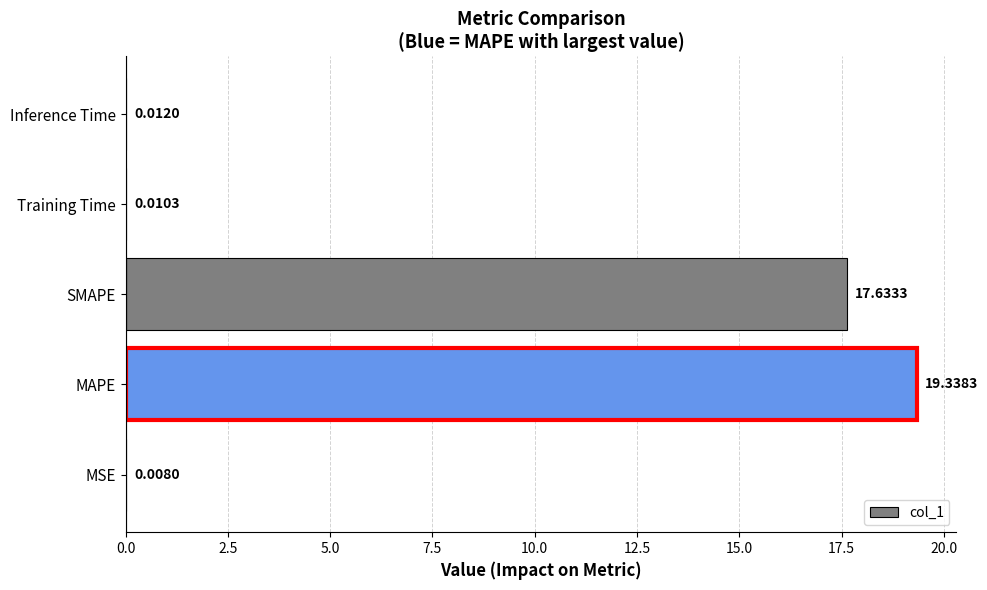

At which label is the value closest to 9?

SMAPE